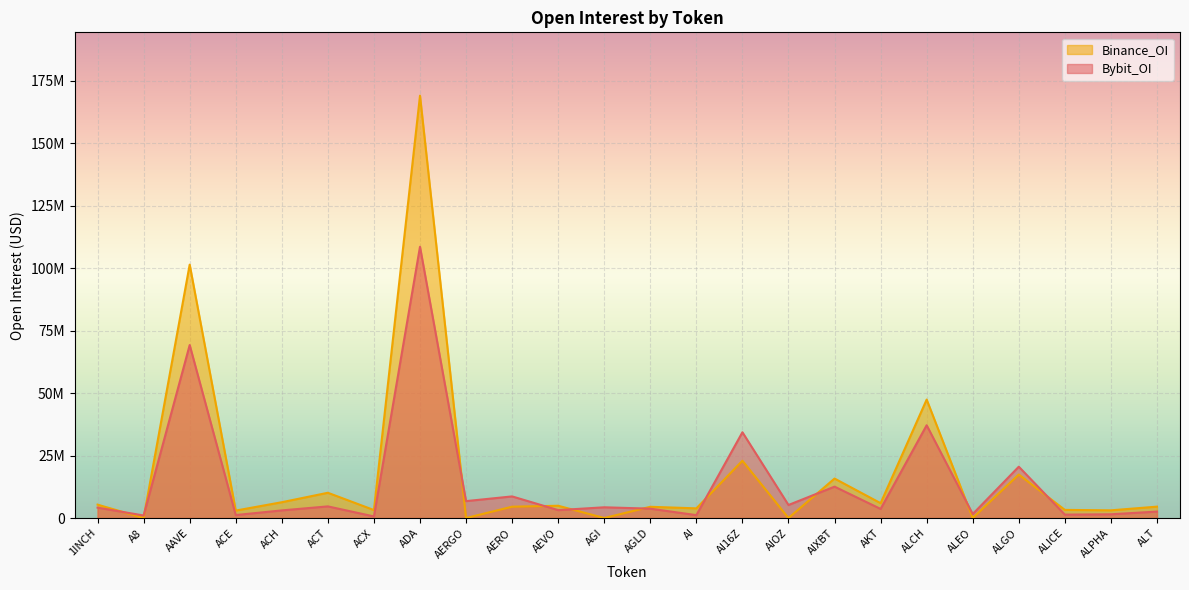

True or false: Binance_OI has more than 0 interior local peaks.

True